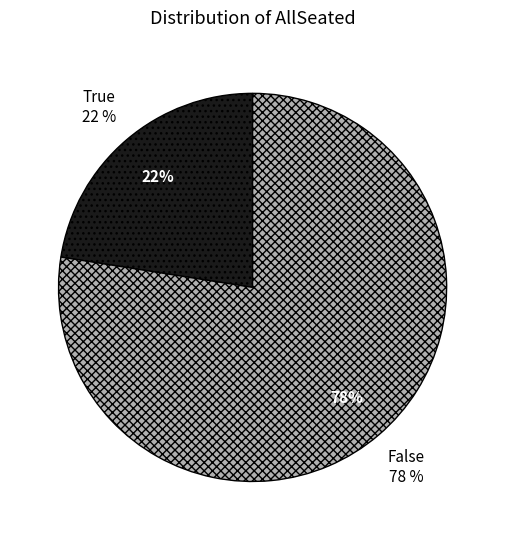

To the nearest percent, what is the difference between the largest and smallest slice percentages?

56%